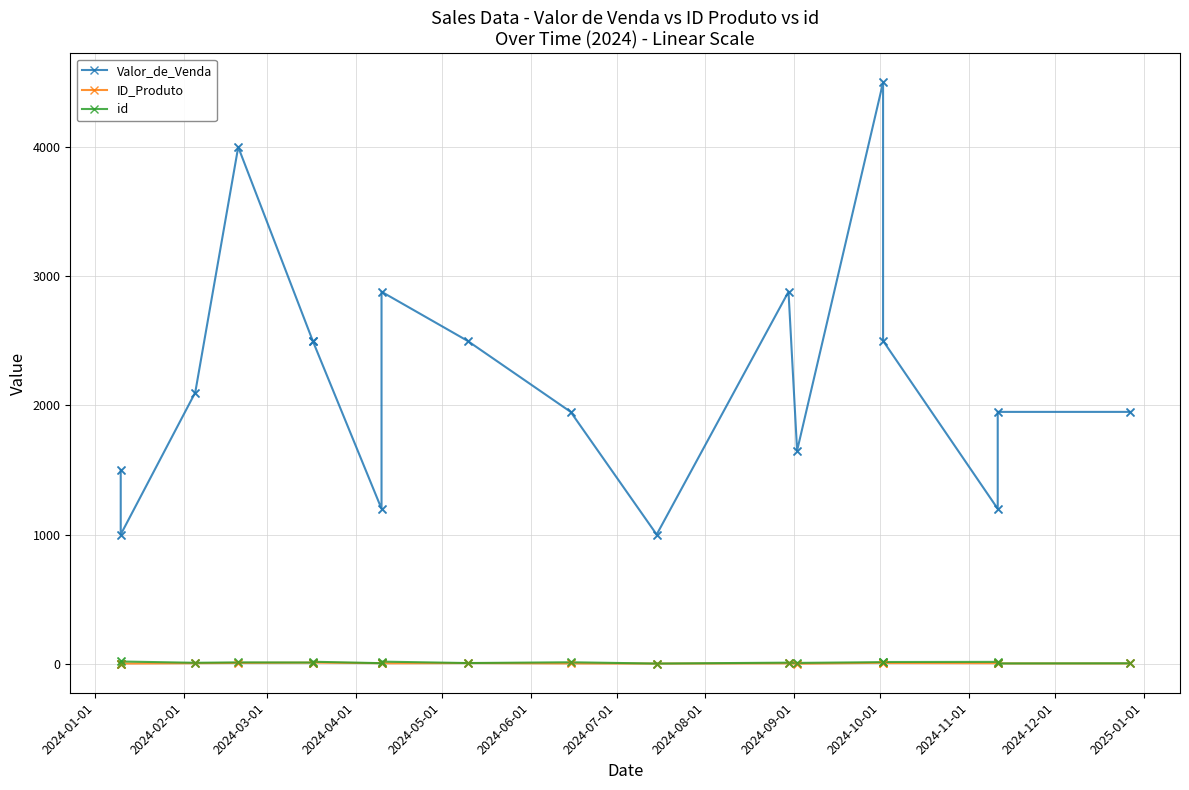

Is the value of id at 2024-11-01 greater than the value of ID_Produto at 2024-11-01?

No